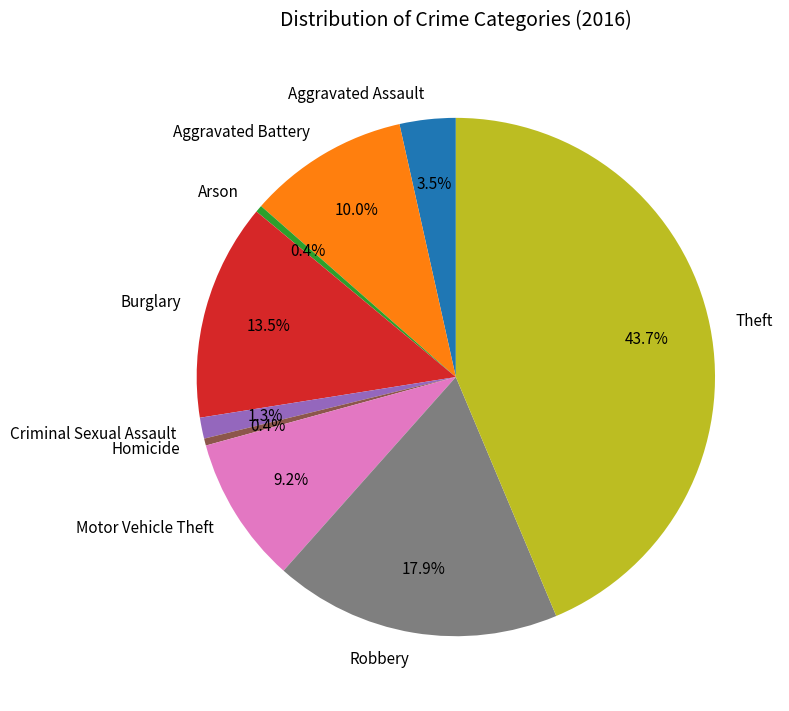

Which slice is the largest?

Theft